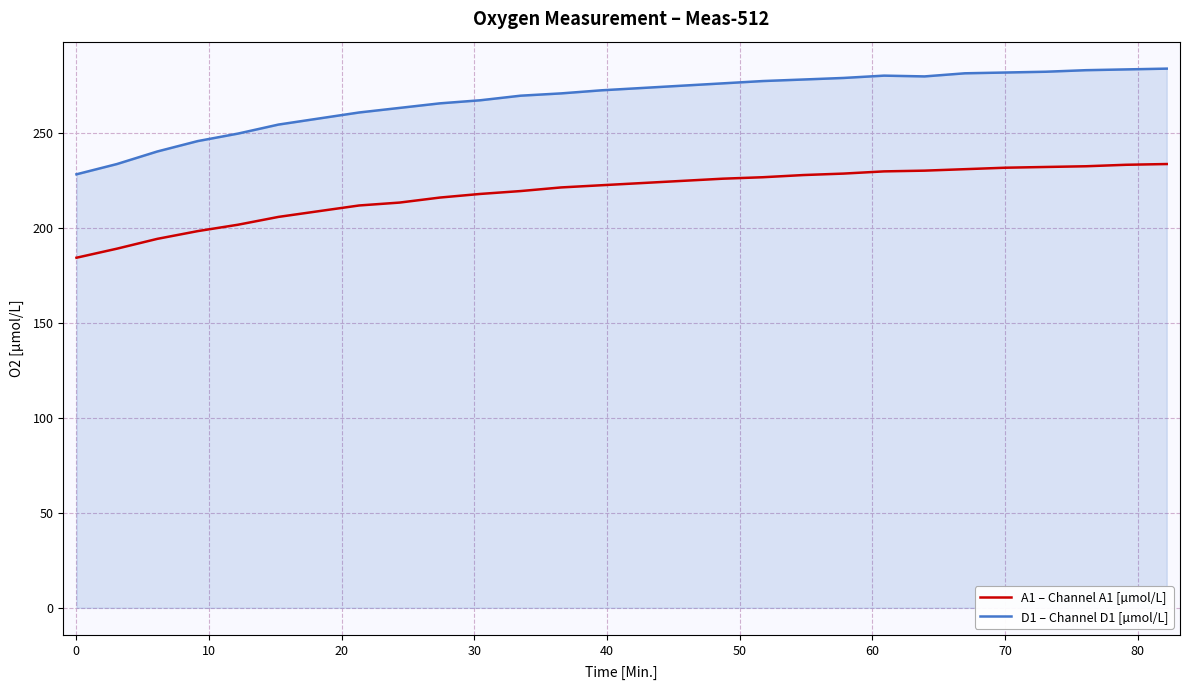

List the series in order of their peak value, lowest first.

A1 – Channel A1 [µmol/L], D1 – Channel D1 [µmol/L]